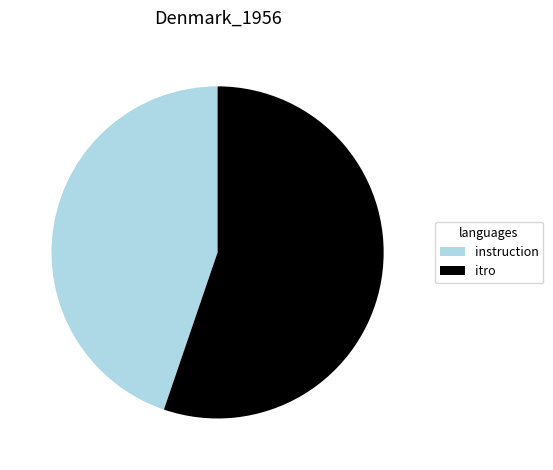

Count the number of slices in the pie.

2